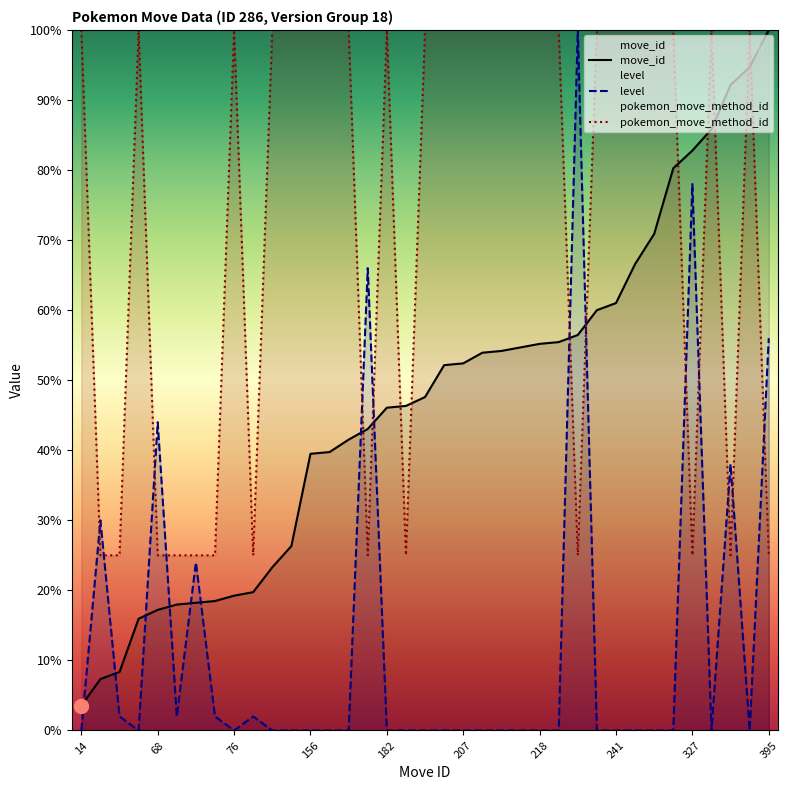

True or false: move_id has more than 1 interior local peaks.

False